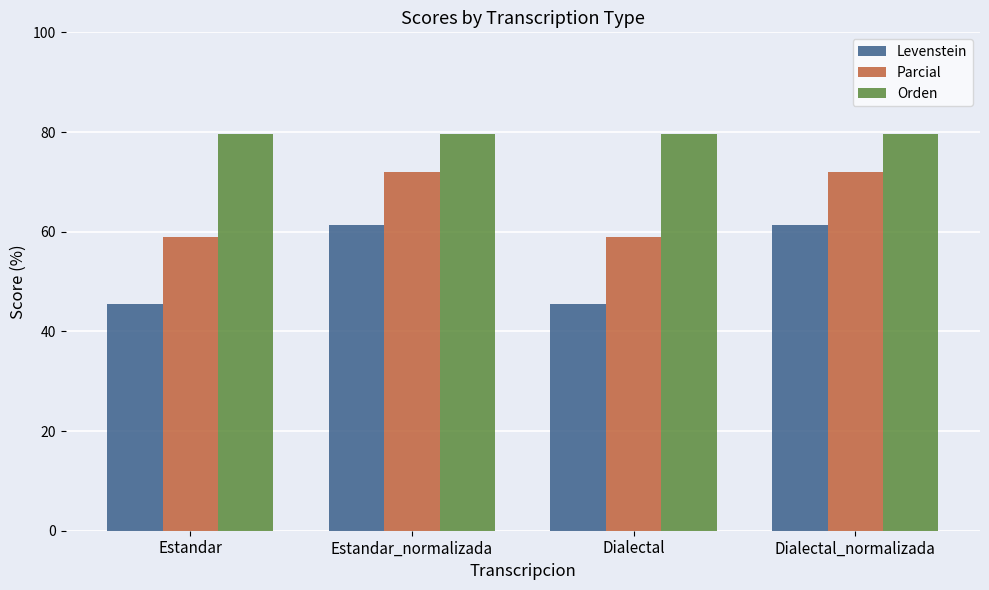

What is the maximum value for Orden?

79.6